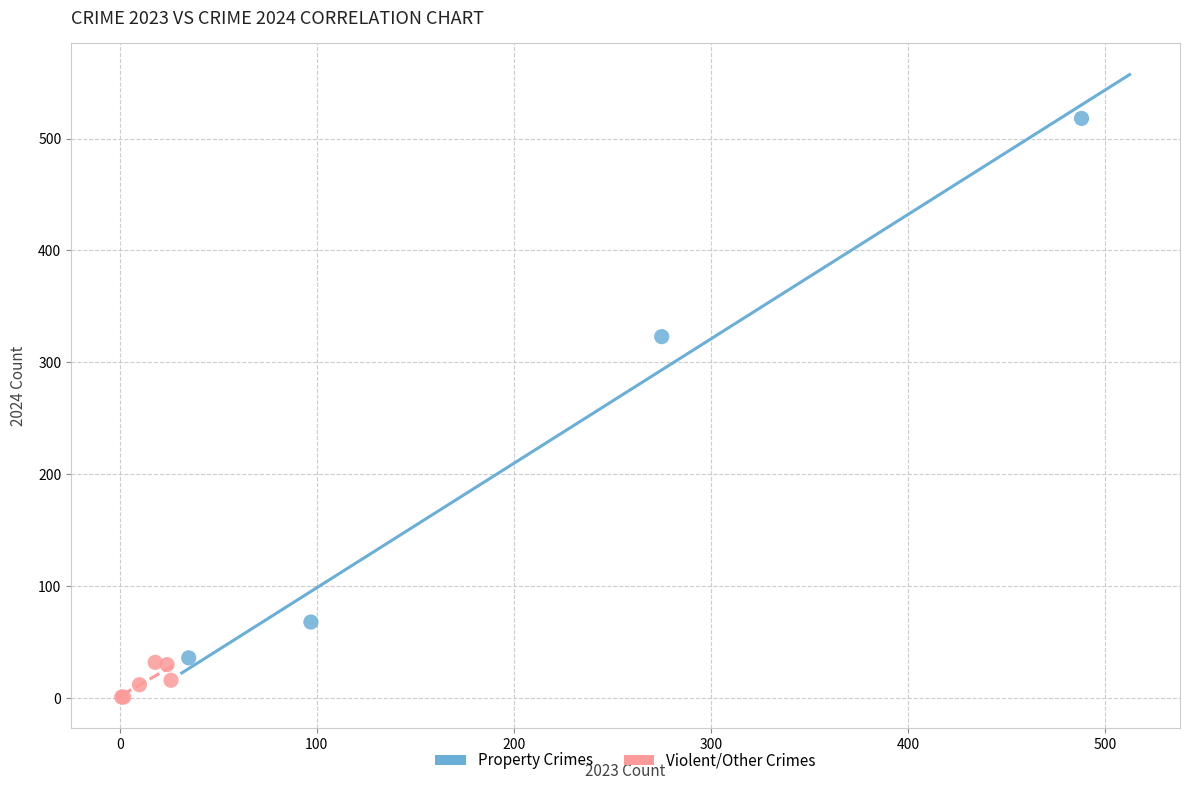

Which series has the widest spread of Y values?

Property Crimes